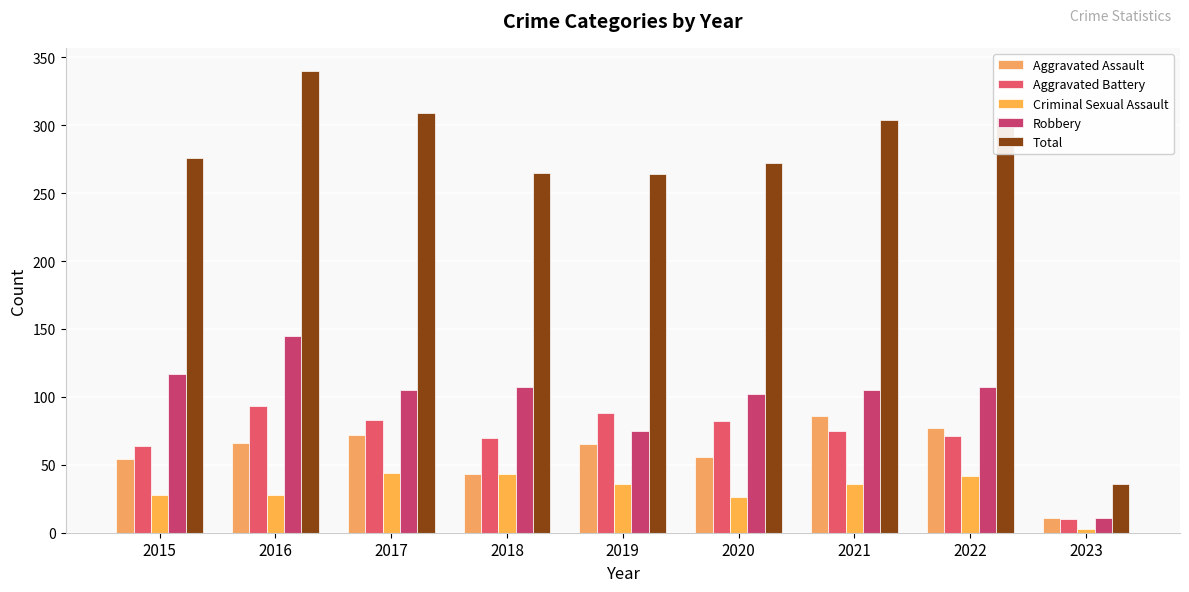

What is the sum of all Criminal Sexual Assault values?

286